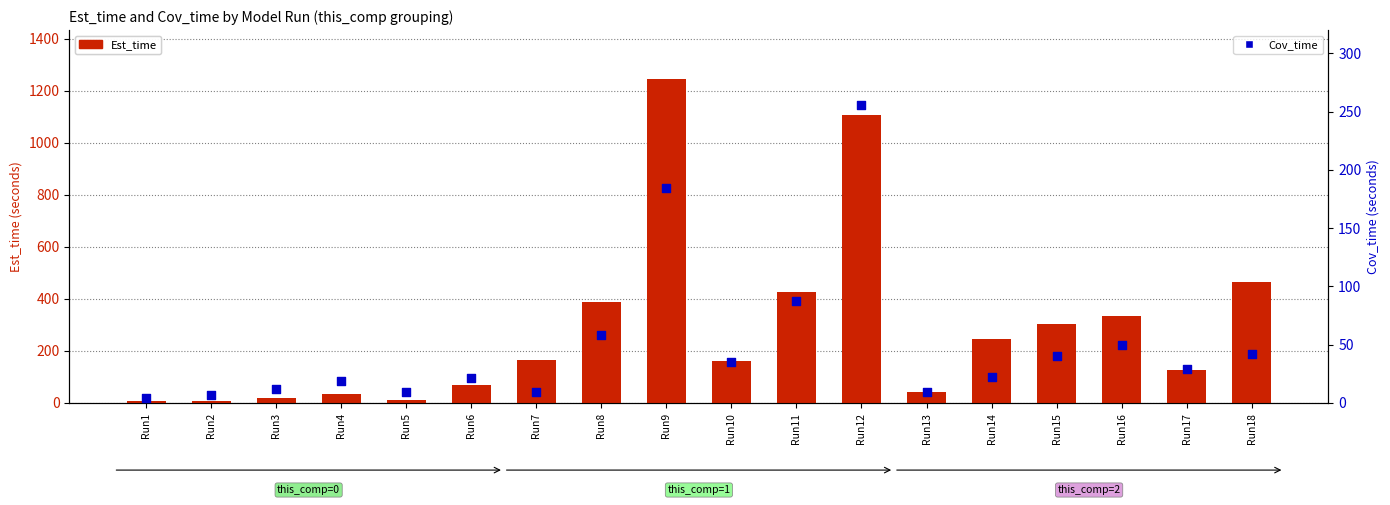

What is the total value across all series at Run3?

32.5